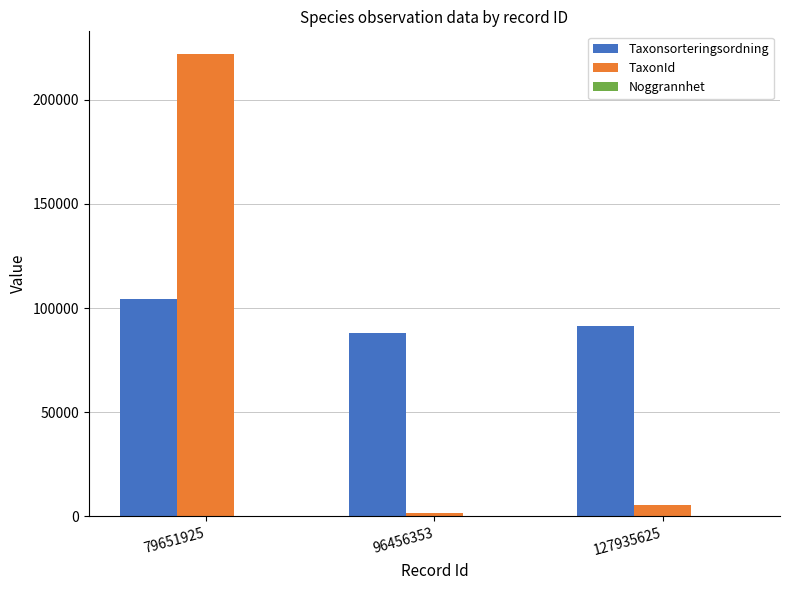

Count the Taxonsorteringsordning values in the range 87997 to 104404.

3